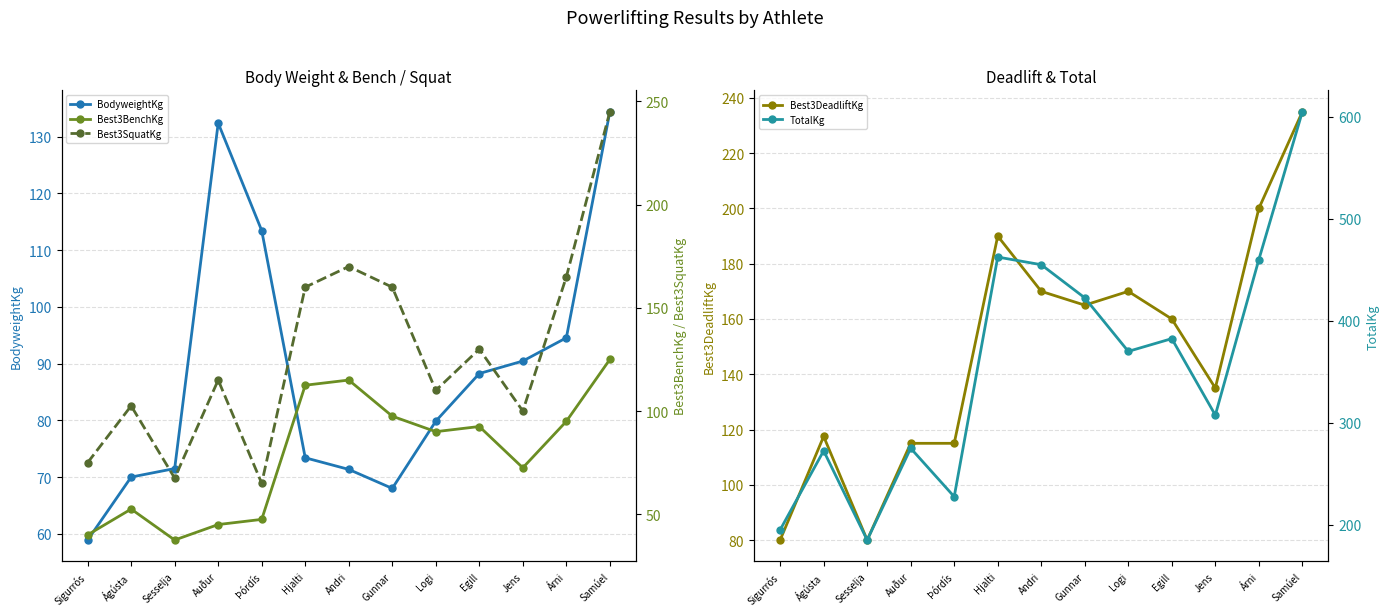

Where is the first local maximum for Best3BenchKg?

Ágústa